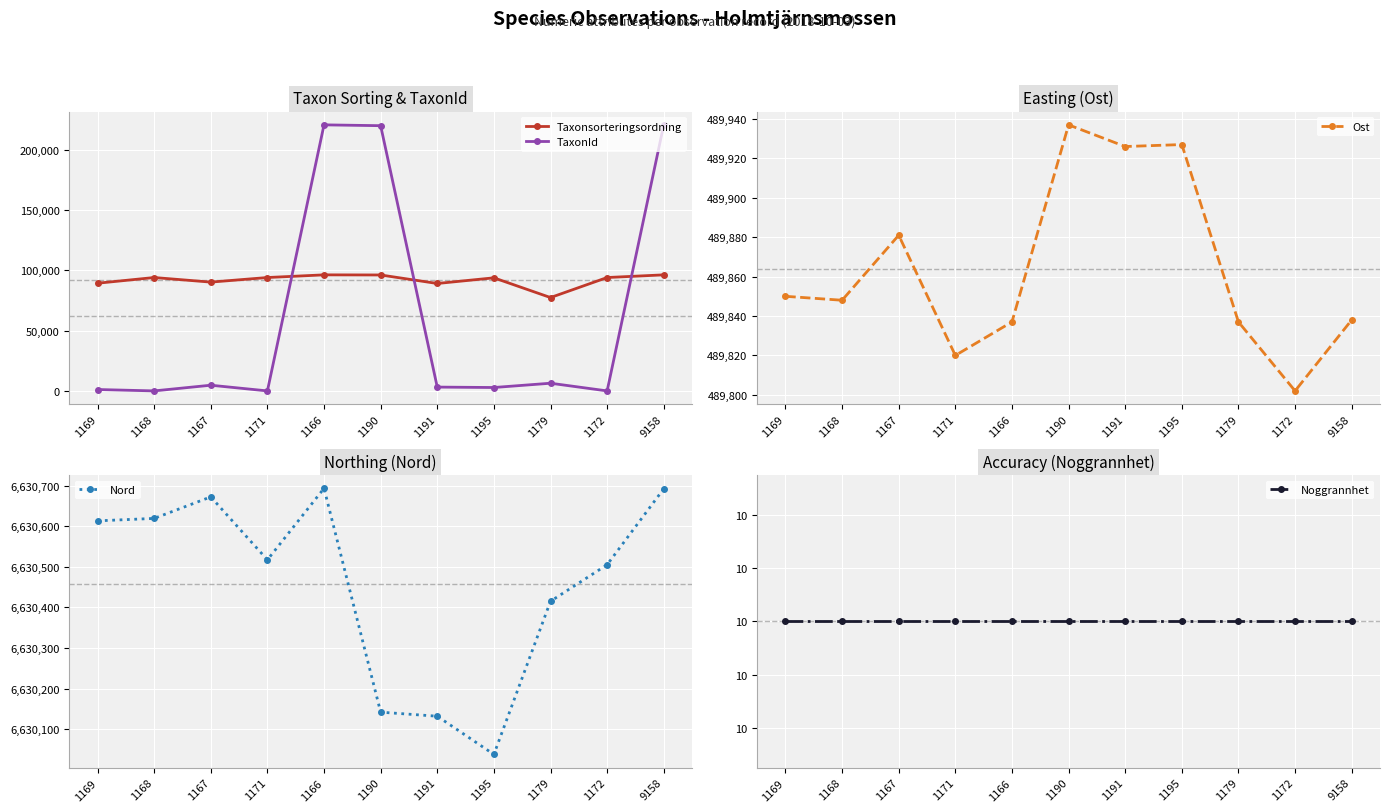

Read the Taxonsorteringsordning value at 1167, to the nearest 10.

90320